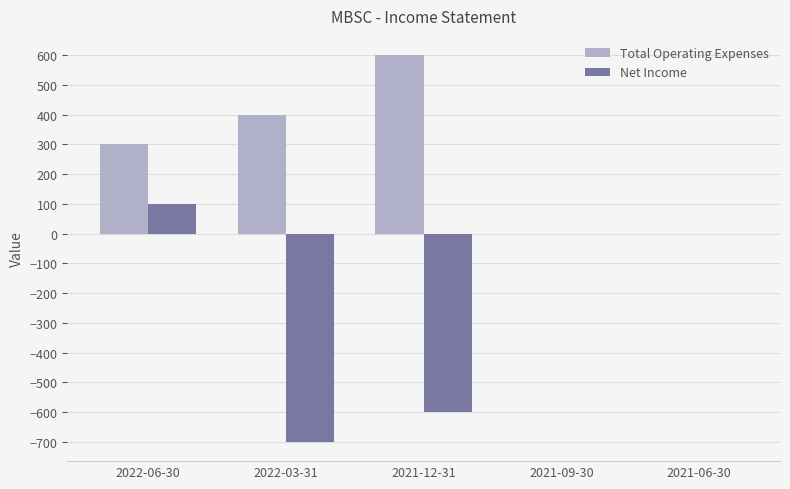

What is the sum of all Net Income values?

-1200